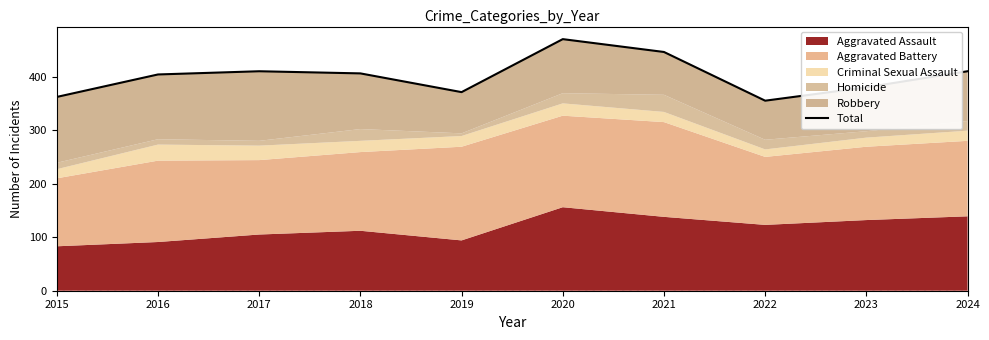

What is the difference between the second highest and second lowest values?

84